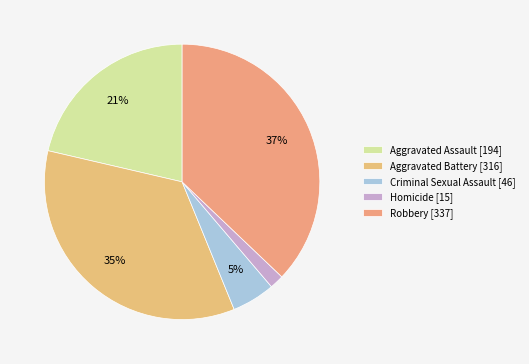

How many slices are in this pie chart?

5